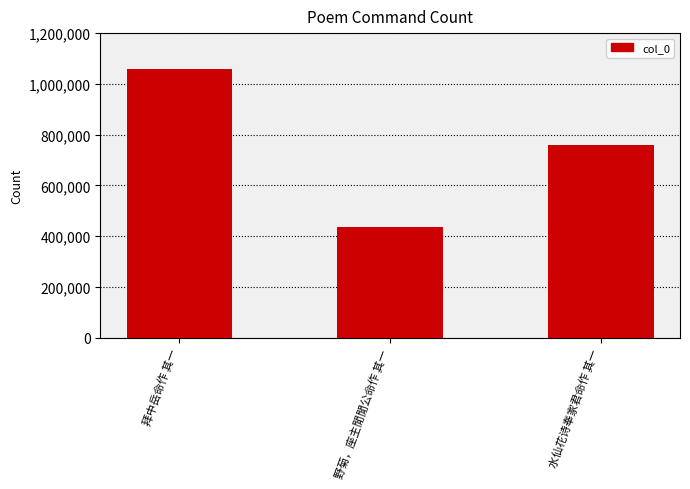

What is the approximate value at 野菊，座主閒閒公命作 其一, to the nearest 10?

435870